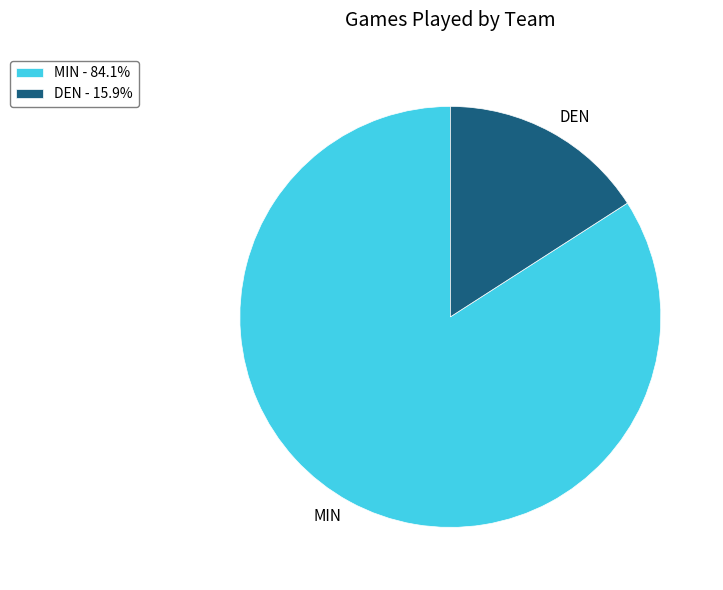

Which slice represents more than half of the pie?

MIN